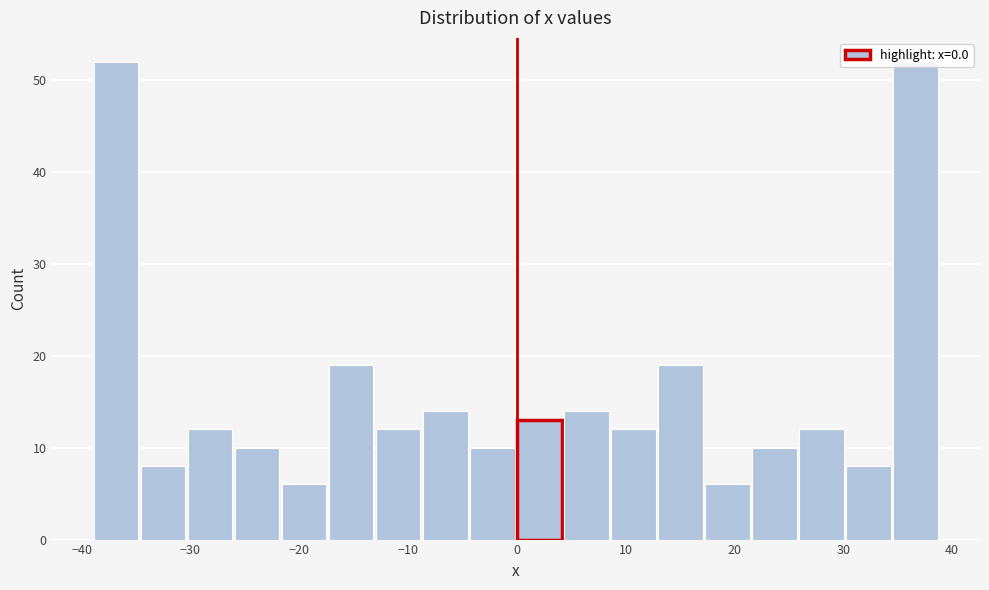

Reading left to right, list every bar in this chart as the range it spans on the x-axis followed by its height. Neither the bar edges nor the heights are printed on the chart, so give them approximately, as read against the axes.

-39 to -35: 52
-35 to -30: 8
-30 to -26: 12
-26 to -22: 10
-22 to -17: 6
-17 to -13: 19
-13 to -9: 12
-9 to -4: 14
-4 to 0: 10
0 to 4: 13
4 to 9: 14
9 to 13: 12
13 to 17: 19
17 to 22: 6
22 to 26: 10
26 to 30: 12
30 to 35: 8
35 to 39: 52